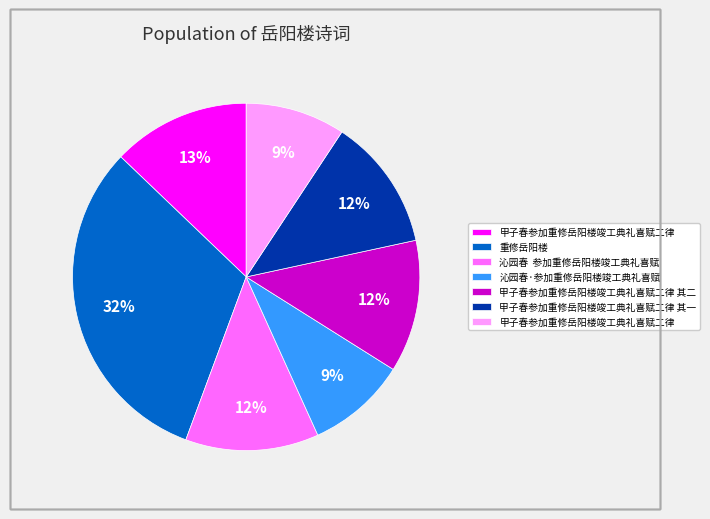

To the nearest percent, what is the average slice percentage?

14%